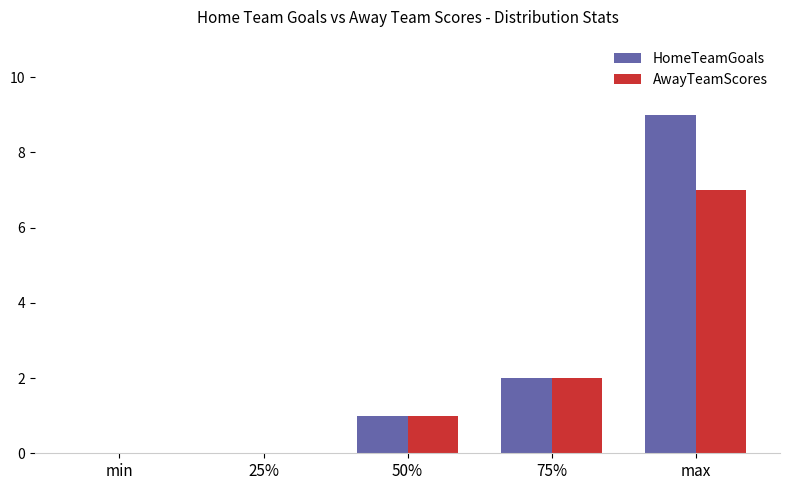

At which label is HomeTeamGoals closest to 4?

75%